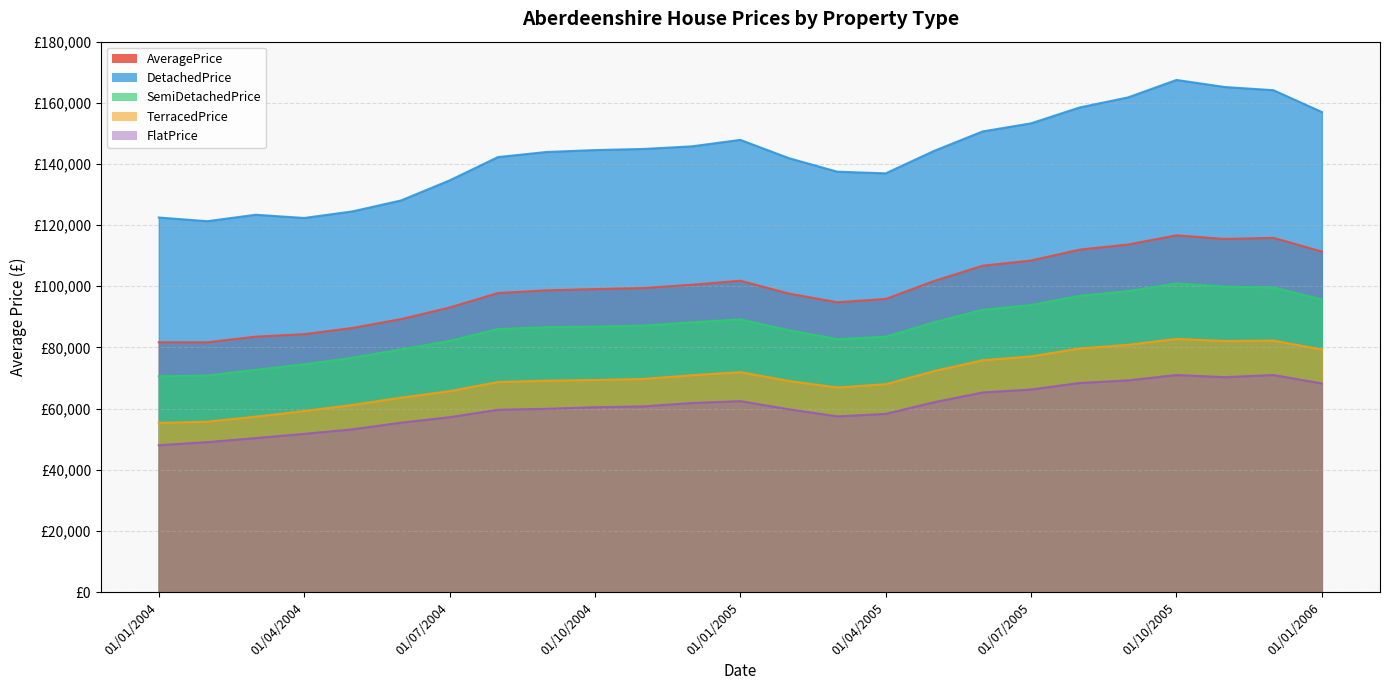

Between 01/10/2004 and 01/12/2004, which series saw the biggest shift?

TerracedPrice